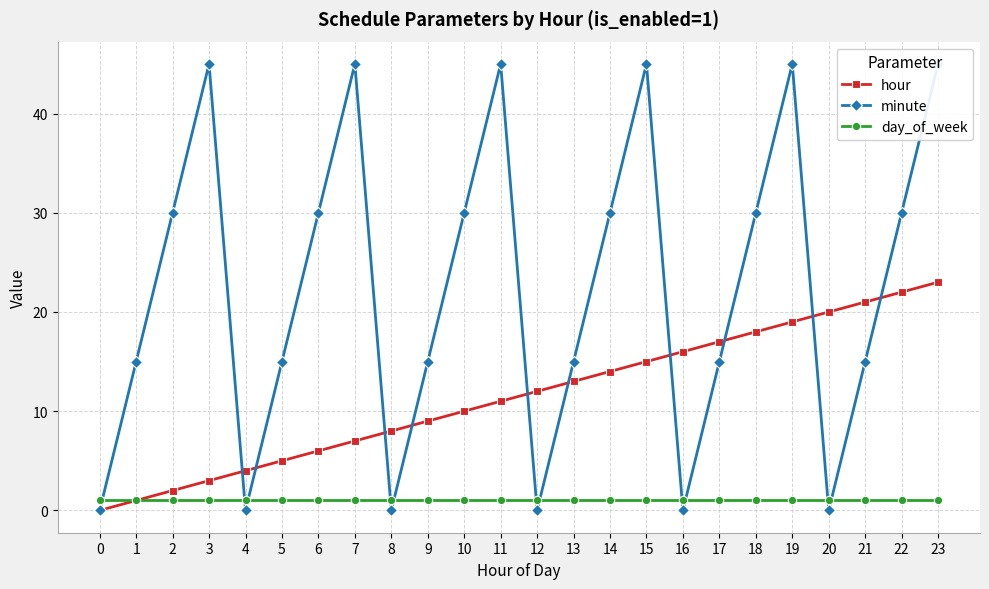

After their last crossing, which series has the higher values: minute or day_of_week?

minute